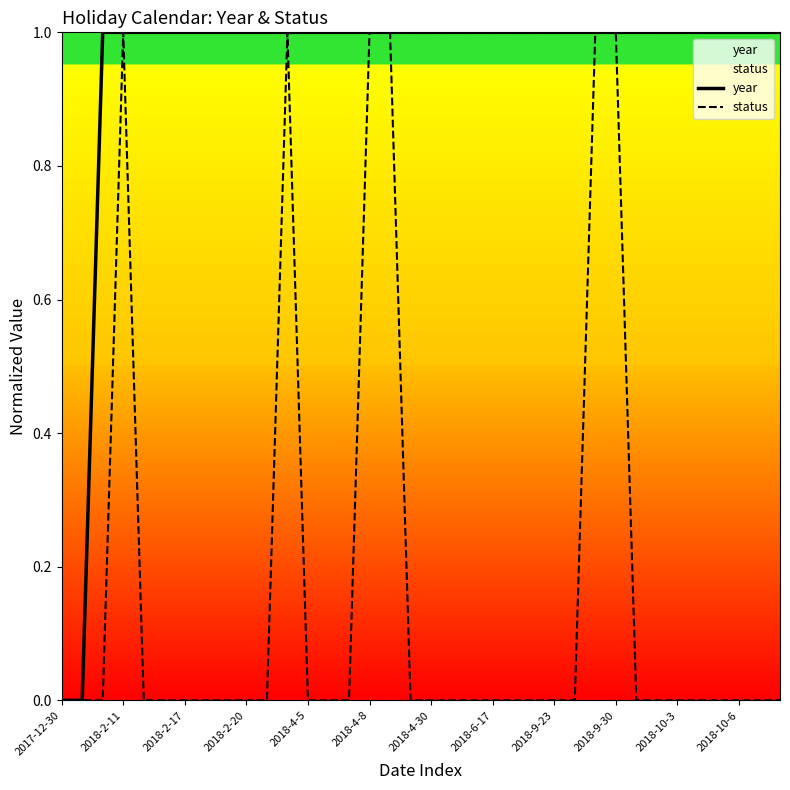

True or false: year has a value of 1 at 2018-4-5.

True